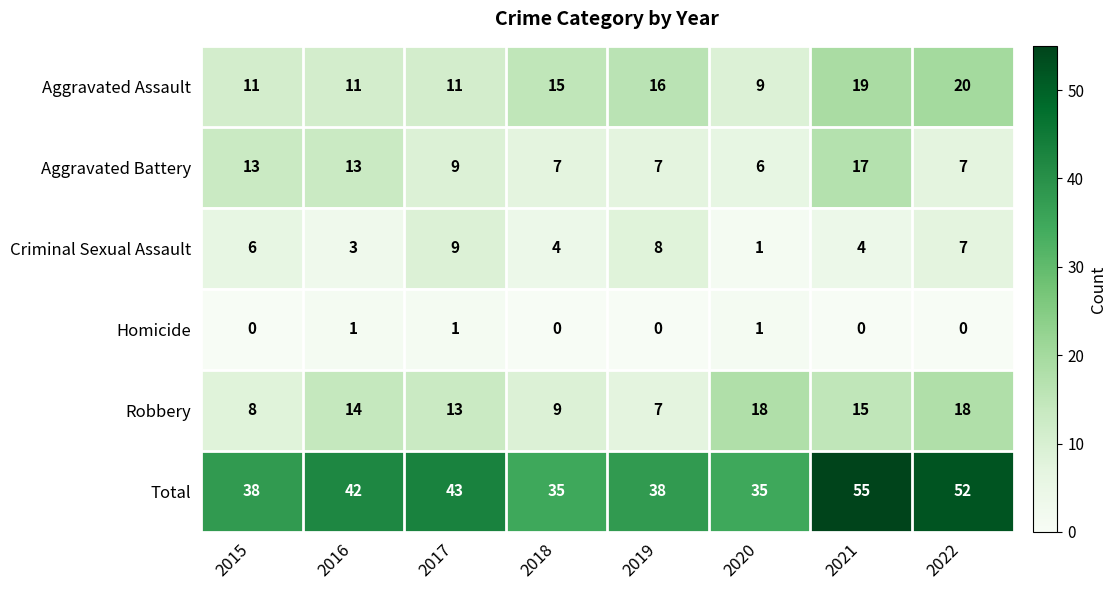

What is the total value across all series at 2020?

70